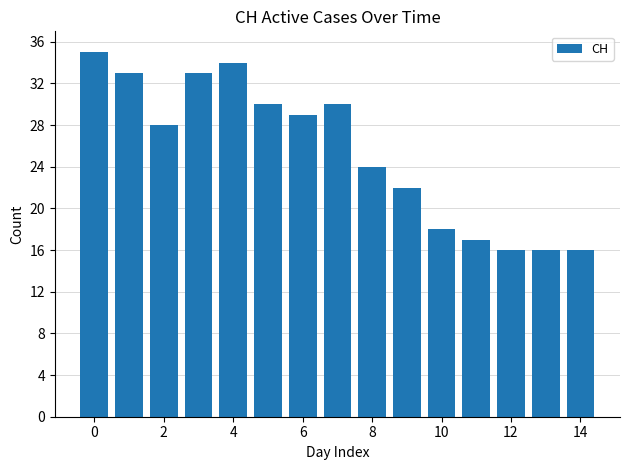

What is the sum of all values?

381